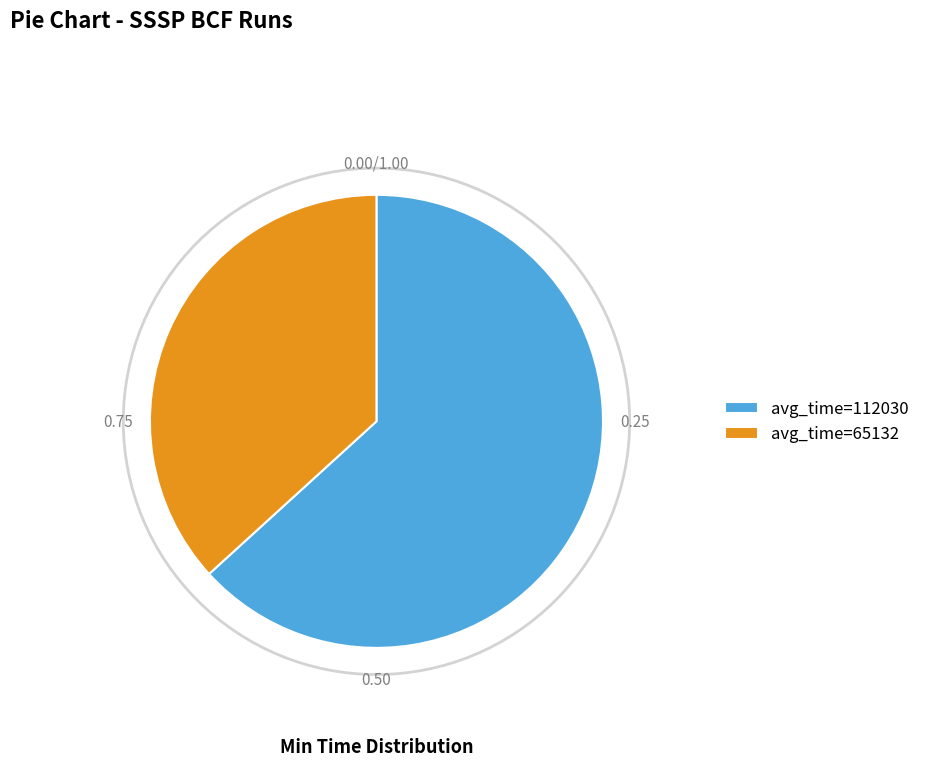

True or false: avg_time=65132 accounts for 48% of the total.

False